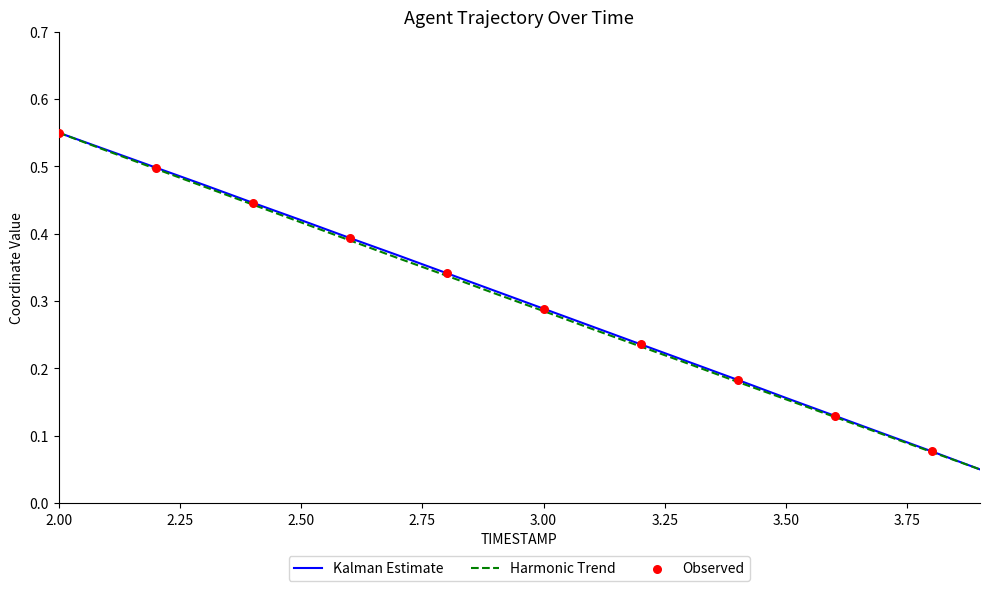

At how many categories does at least one series exceed 0?

20